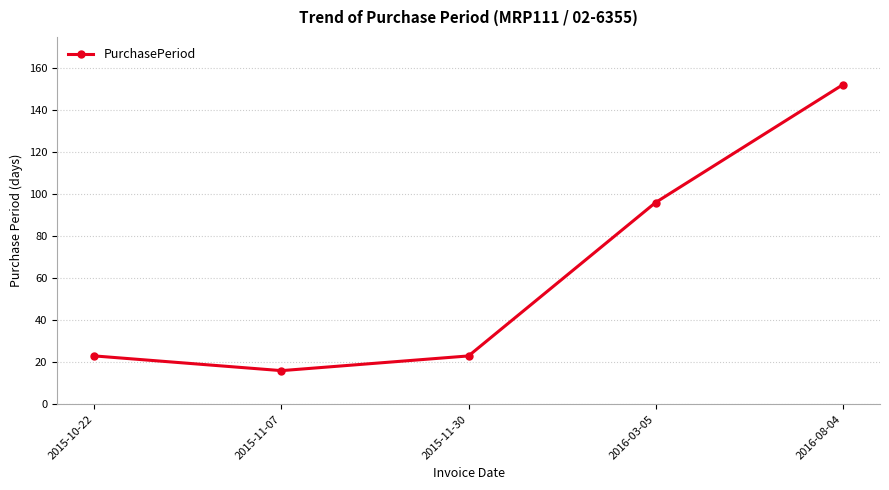

What value does the data have at 2015-11-30?

23